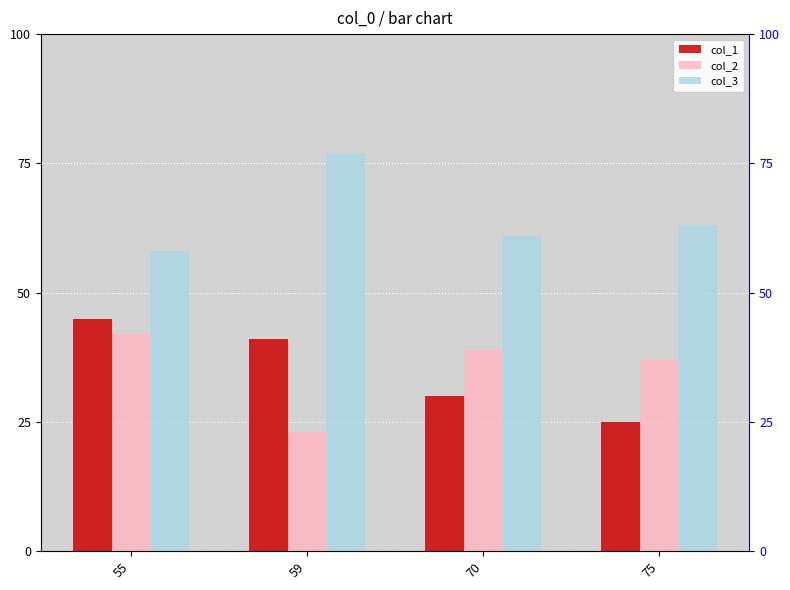

What is the difference between the maximum and minimum values in the col_2 series?

19